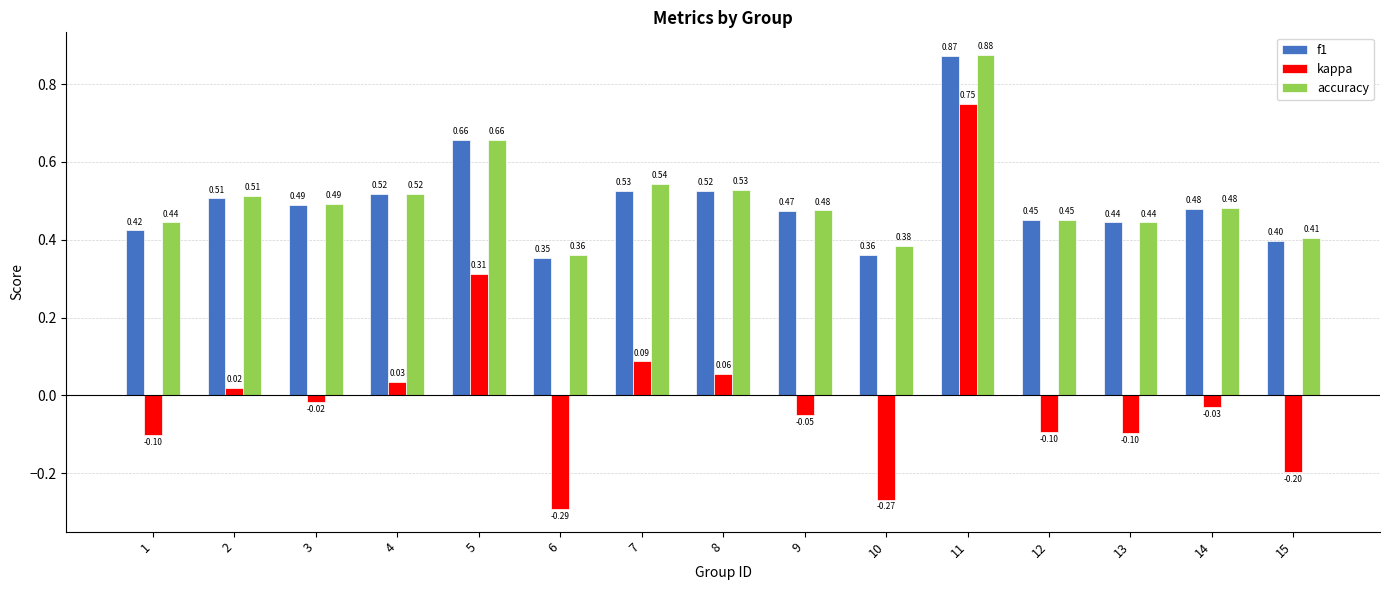

What is the difference between the maximum and minimum values in the kappa series?

1.0